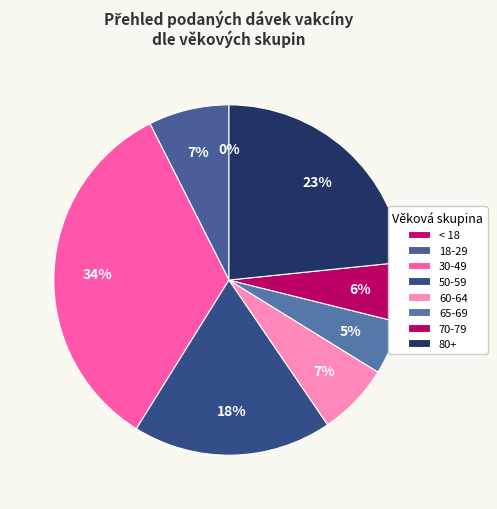

Do 18-29 and 70-79 together represent more than half of the pie?

No